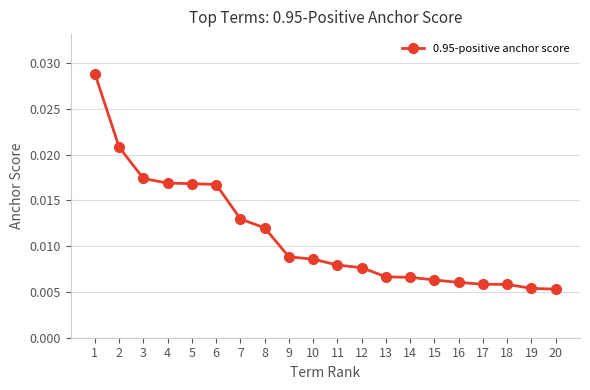

Between 4 and 7, which is larger?

4